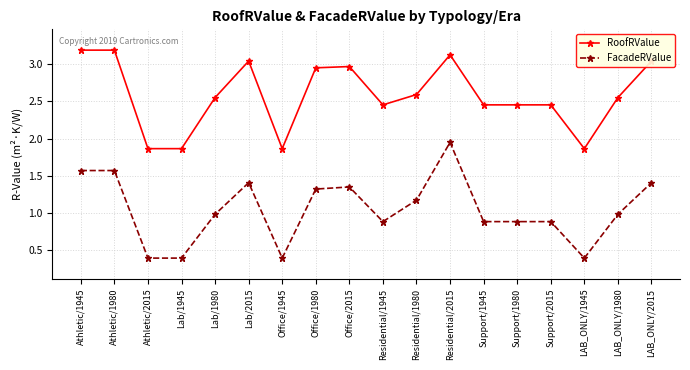

List the series in order of their peak value, highest first.

RoofRValue, FacadeRValue